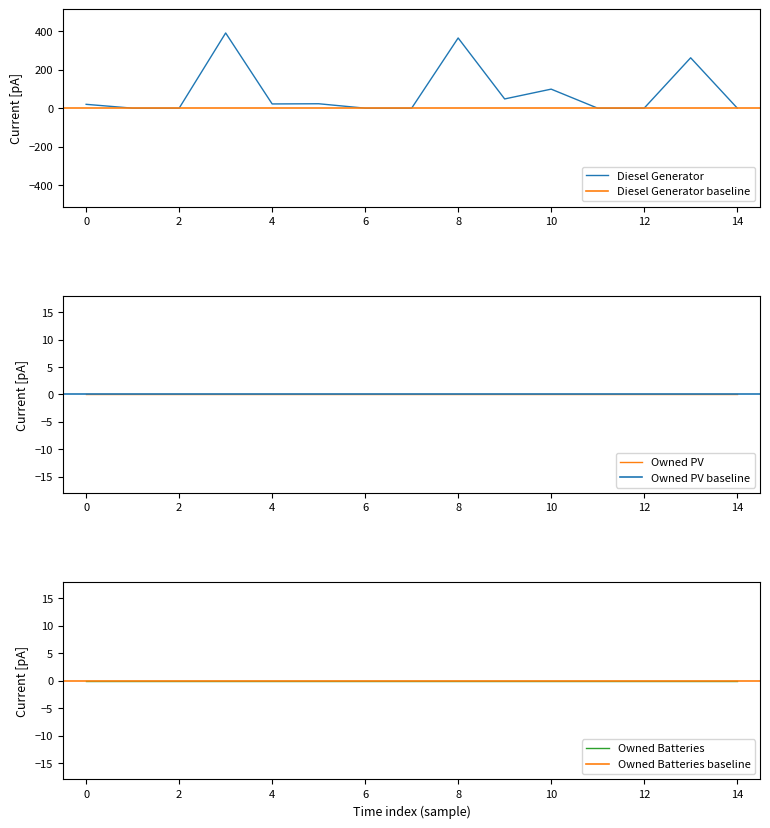

True or false: Owned PV and Owned Batteries cross at least once.

False